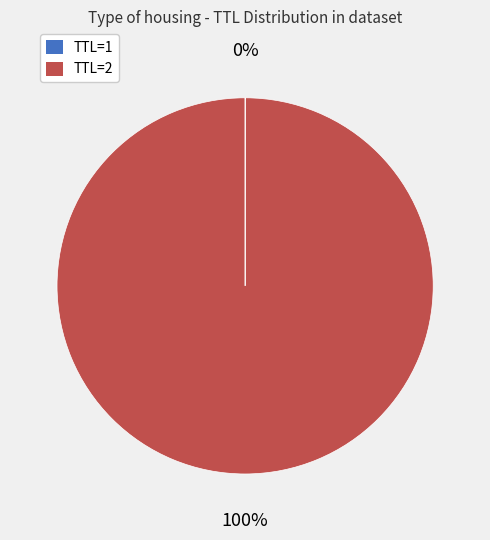

Does TTL=2 account for over 50% of the chart?

Yes